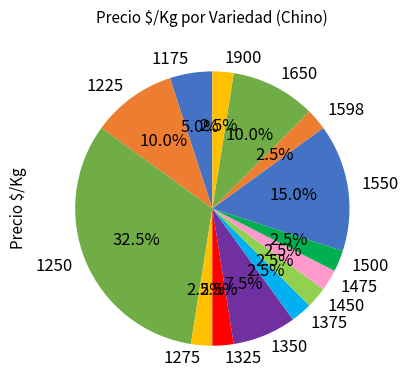

What is the largest slice in the pie chart?

1250